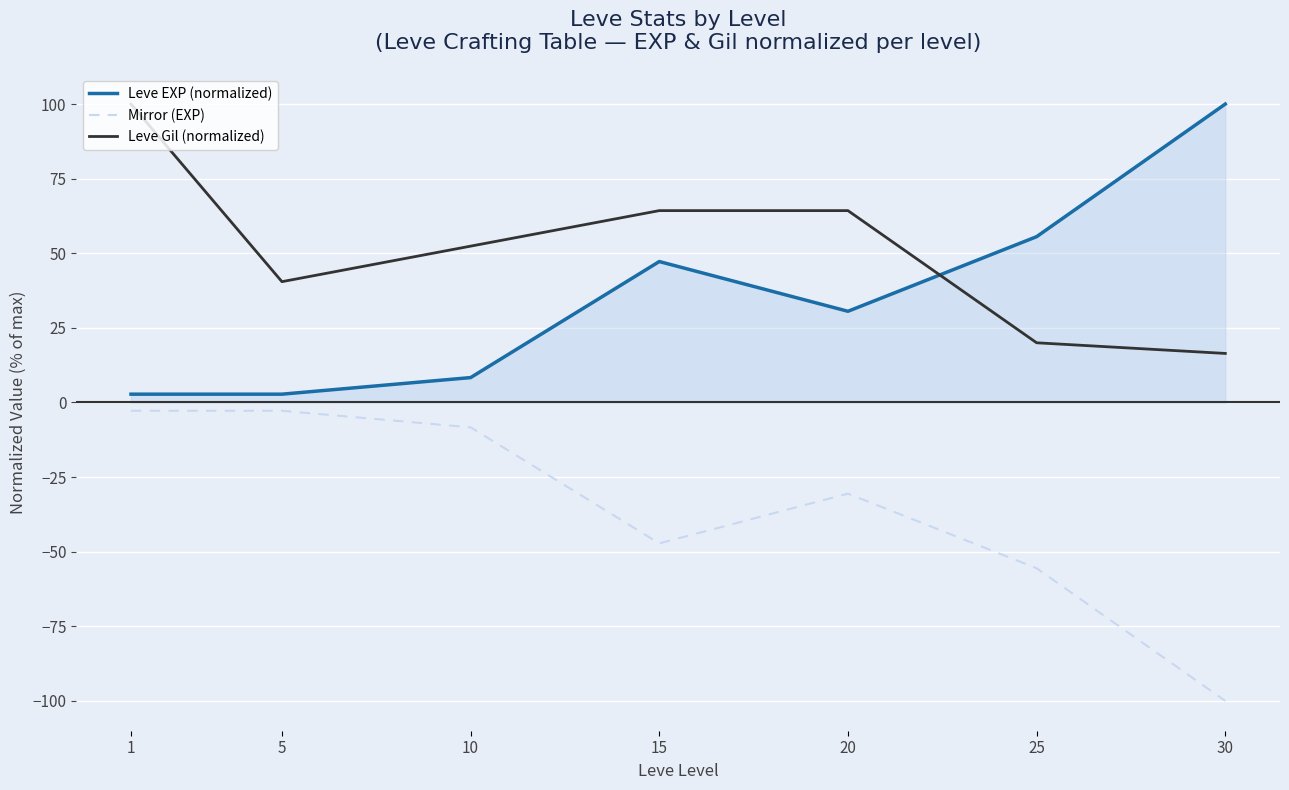

Is the value of Leve Gil (normalized) at 20 greater than the value of Mirror (EXP) at 25?

Yes